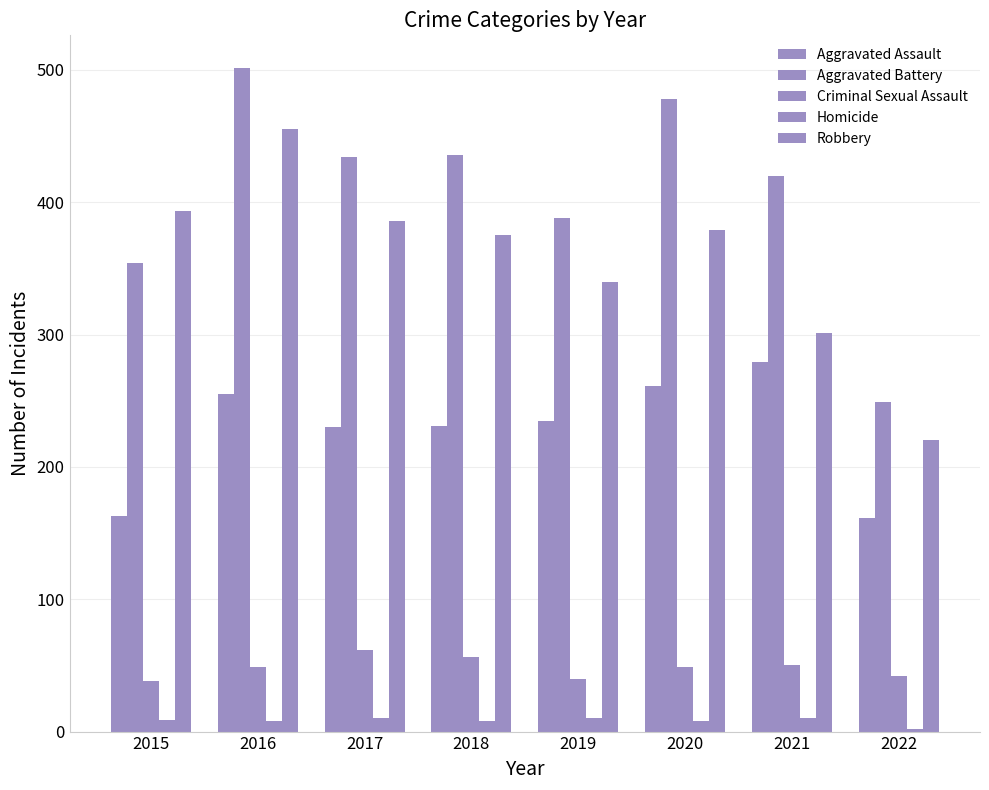

What is the difference between the maximum and minimum values in the Aggravated Assault series?

118